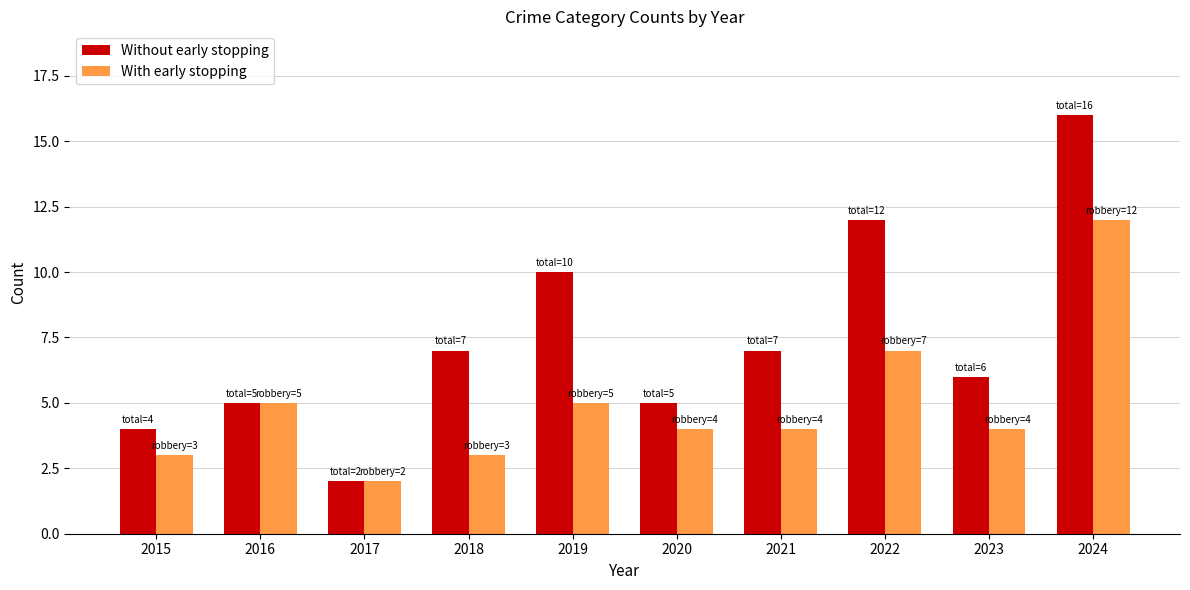

List the series in order of their overall mean, lowest first.

With early stopping, Without early stopping